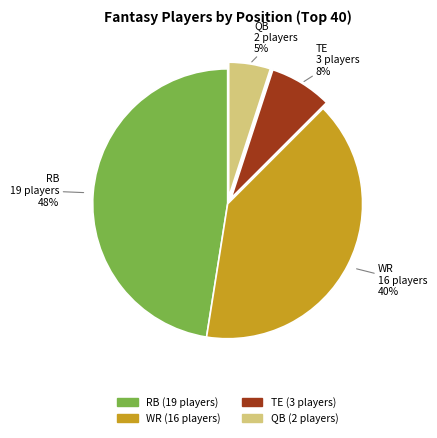

The QB slice represents 13% of the pie. True or false?

False